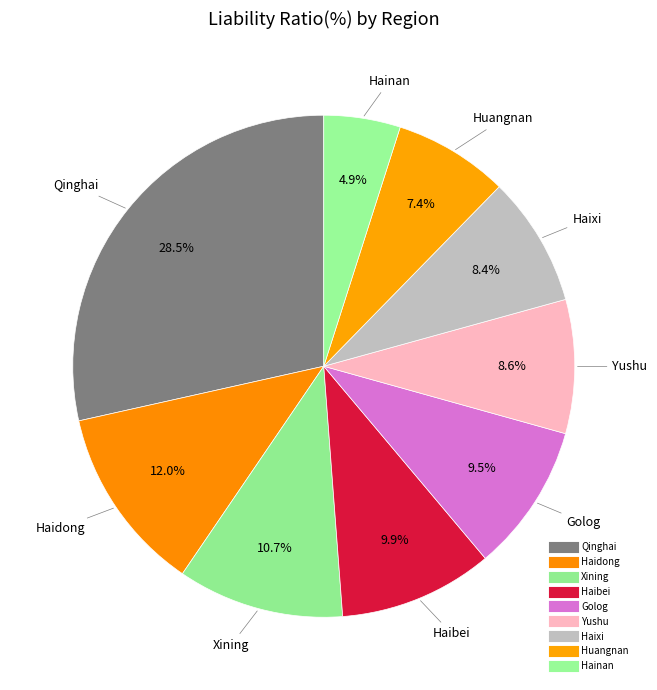

What percentage do Haibei and Hainan together represent?

14.8%